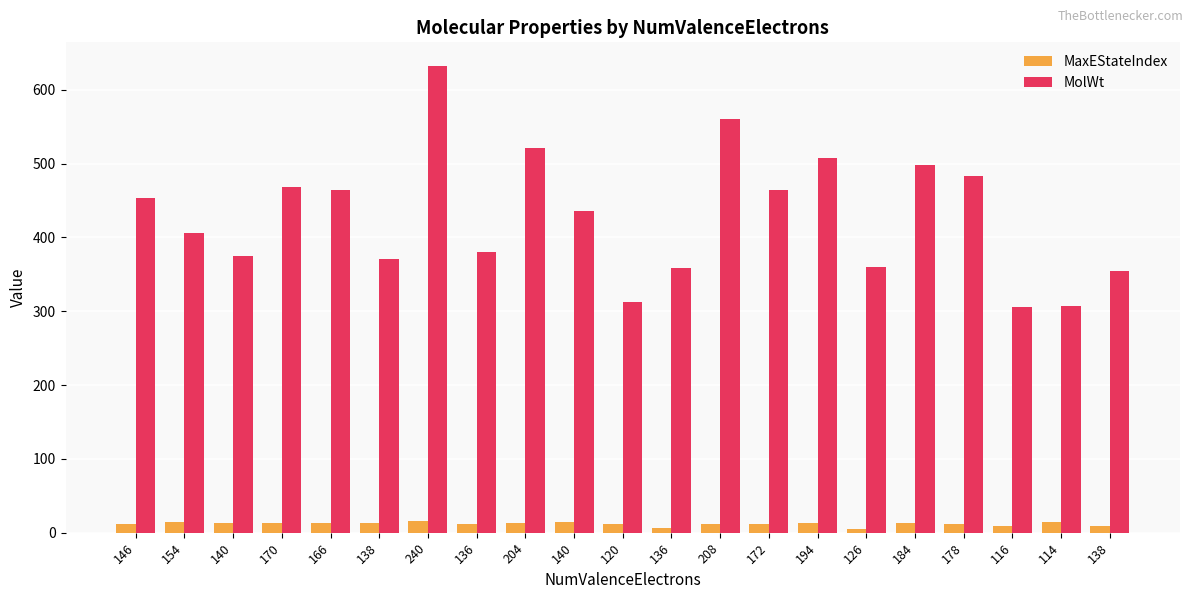

Which series has the largest total across all categories?

MolWt